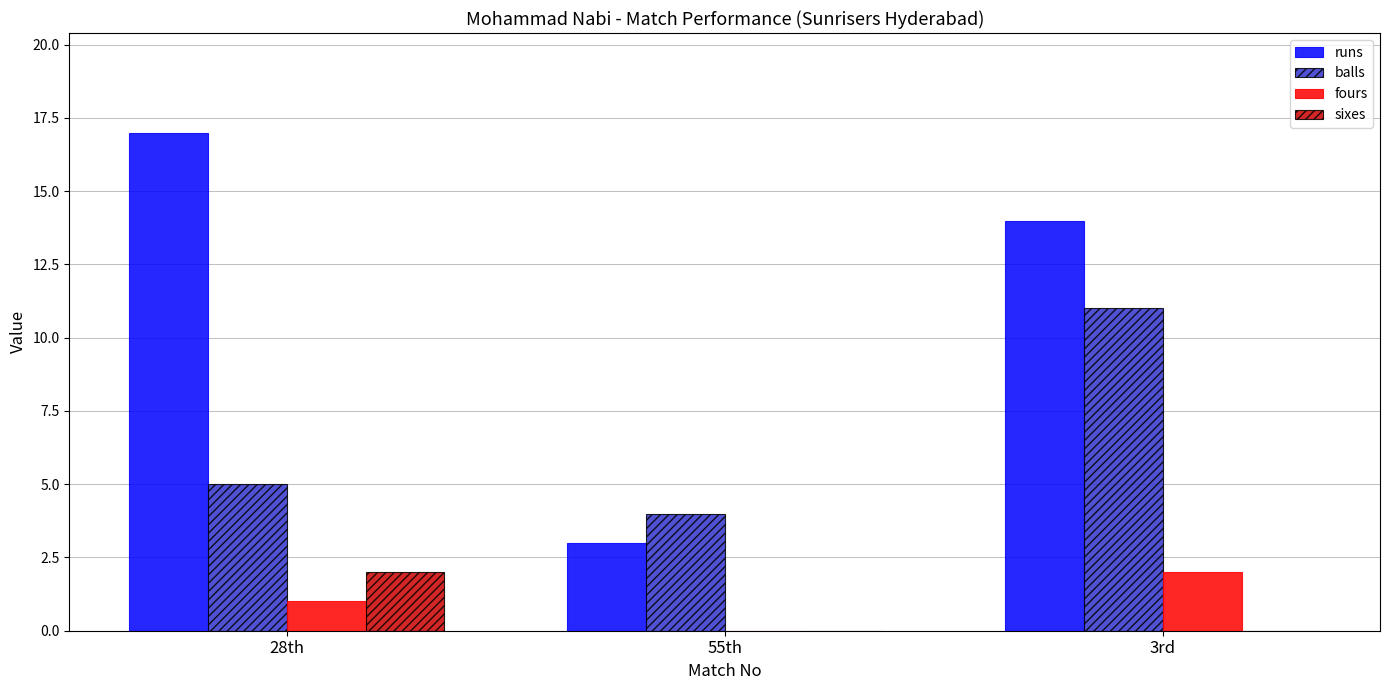

How many series are shown in this chart?

4